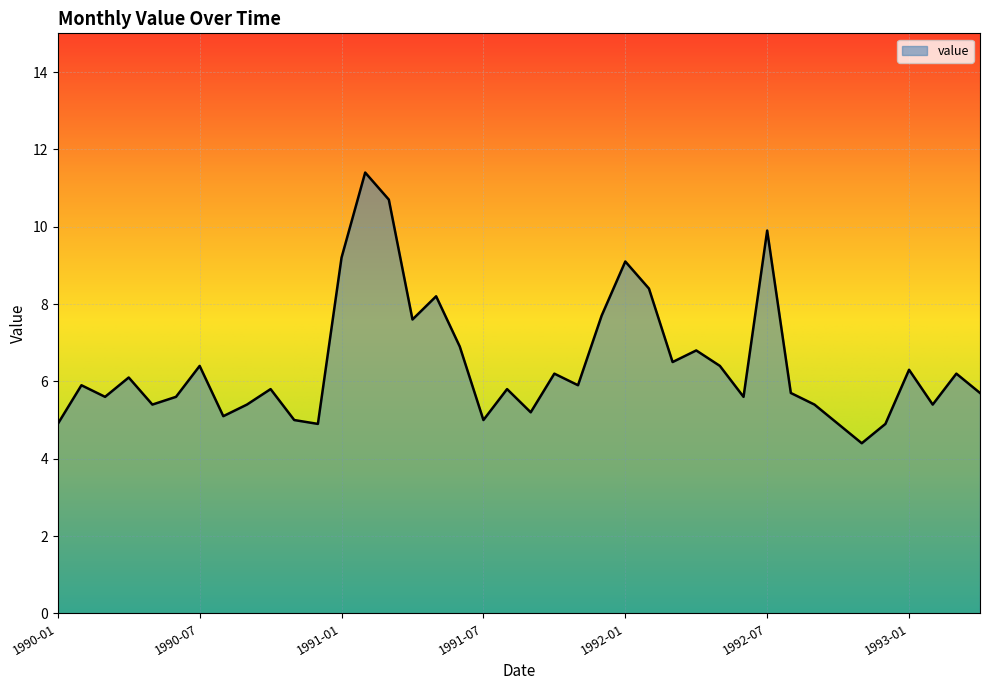

What is the difference between the second highest and minimum values?

6.3